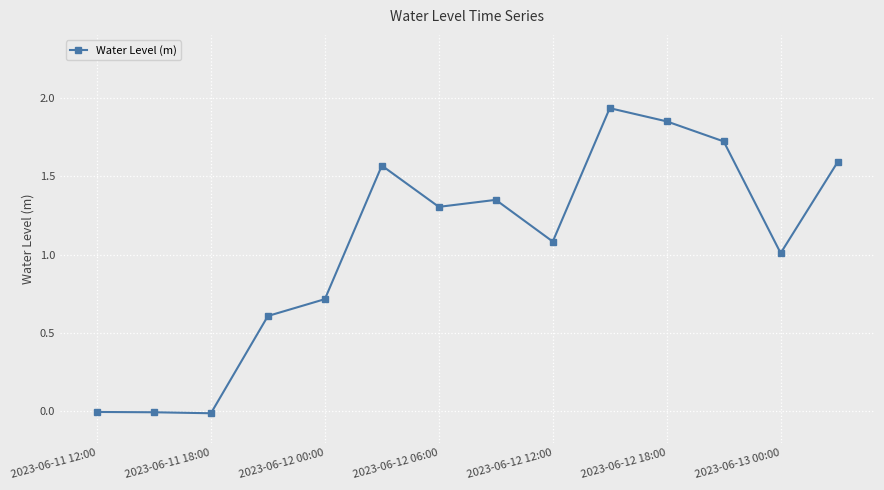

What is the sum of all values?

14.7